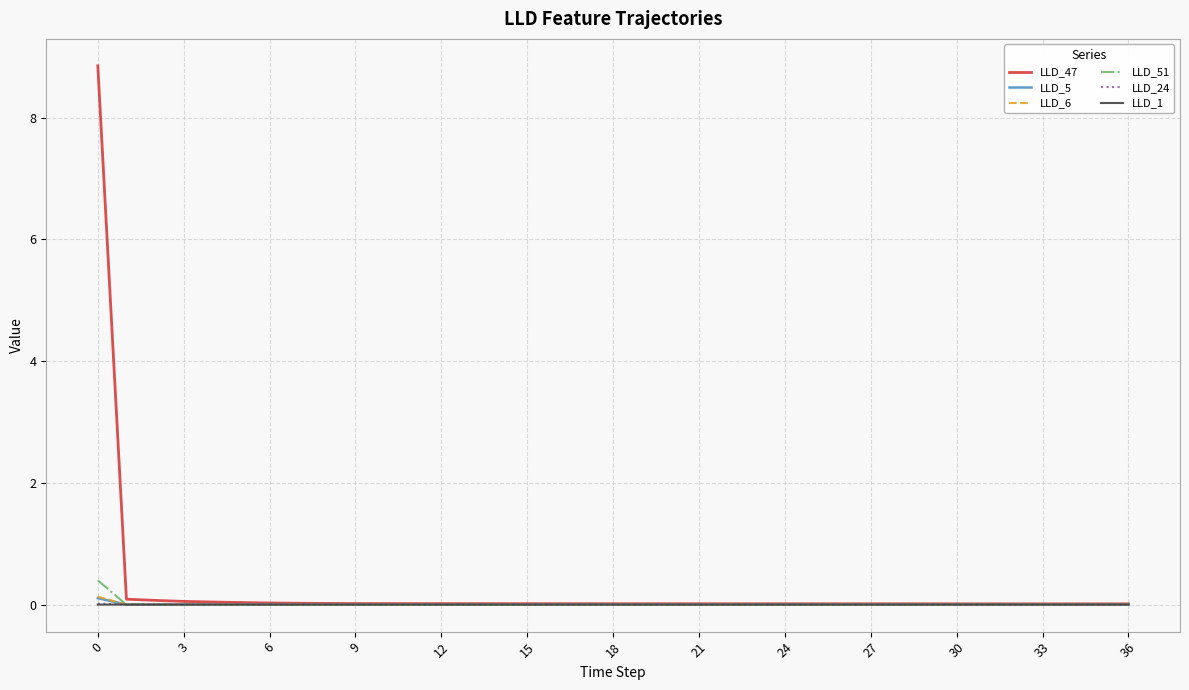

Which series has the largest range (max minus min)?

LLD_47